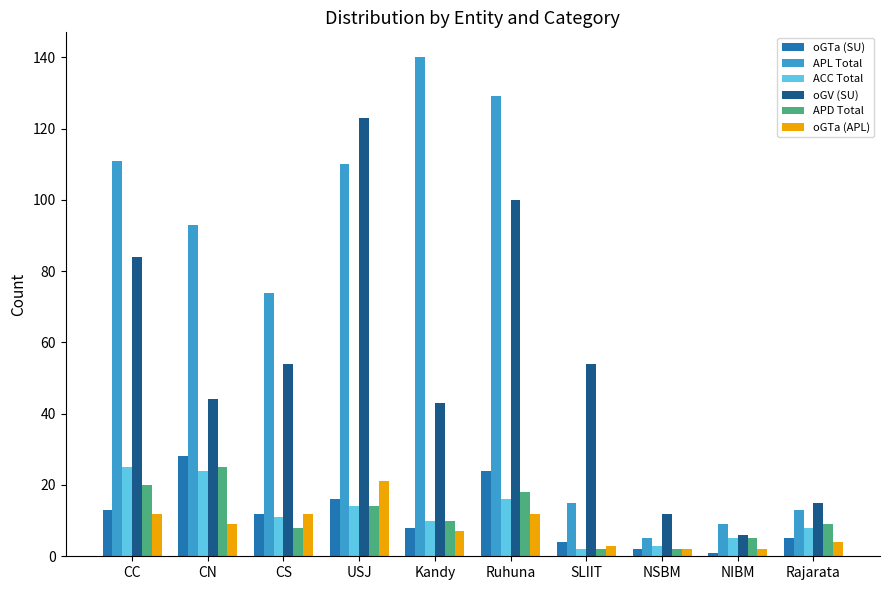

What is the maximum value shown in the chart?

140